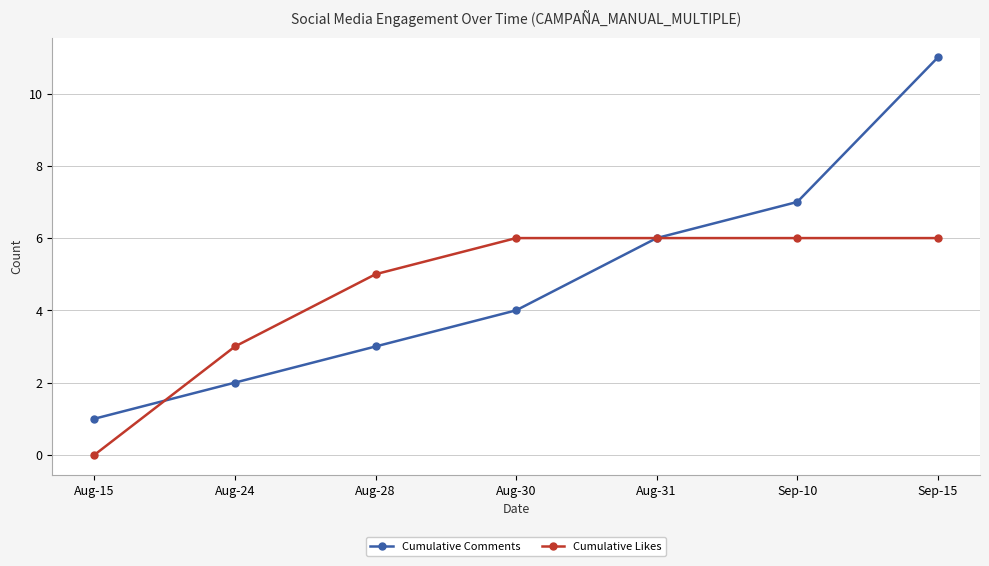

What is the difference between the second highest and second lowest values in the Cumulative Likes series?

3